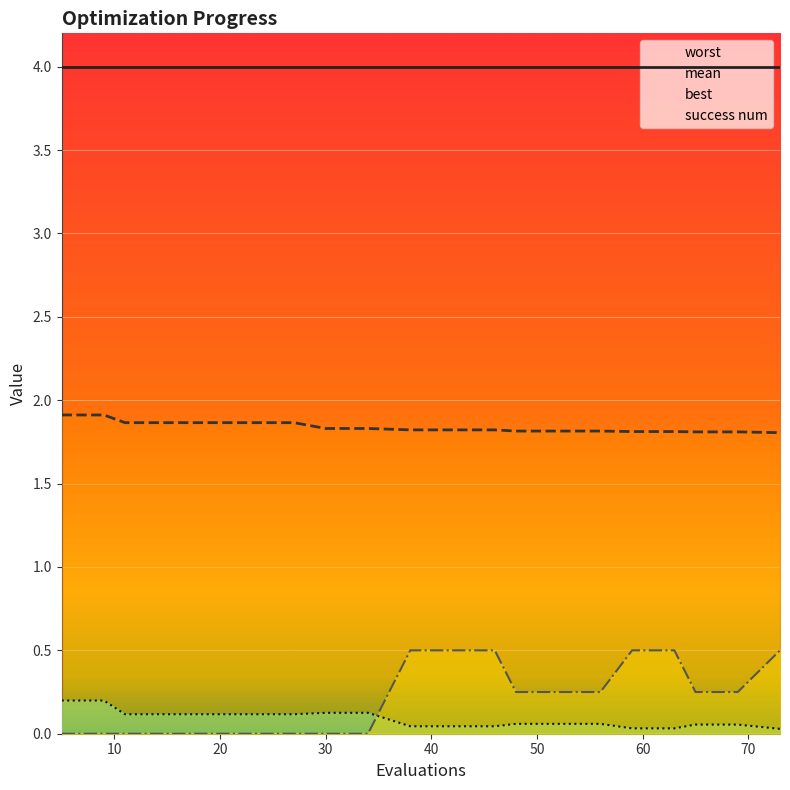

What is the average value of the success num series?

0.2